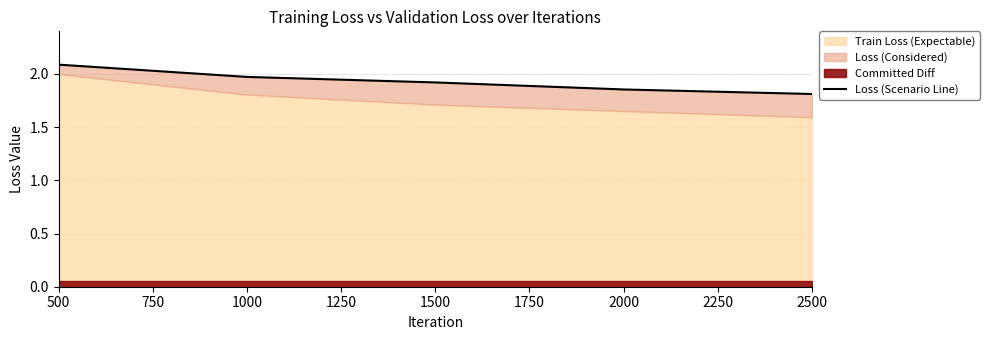

The chart shows a value of 3.7 at 500. True or false?

False